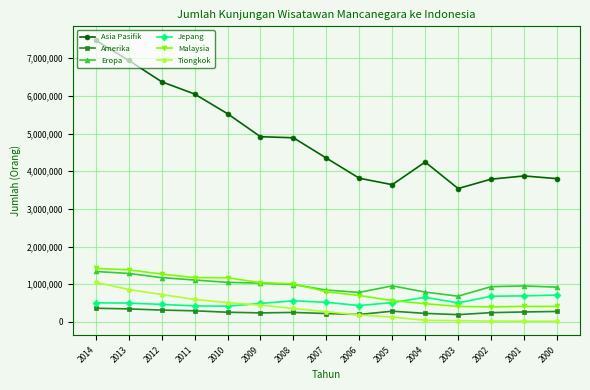

What is the difference between the maximum and minimum values in the Jepang series?

294618